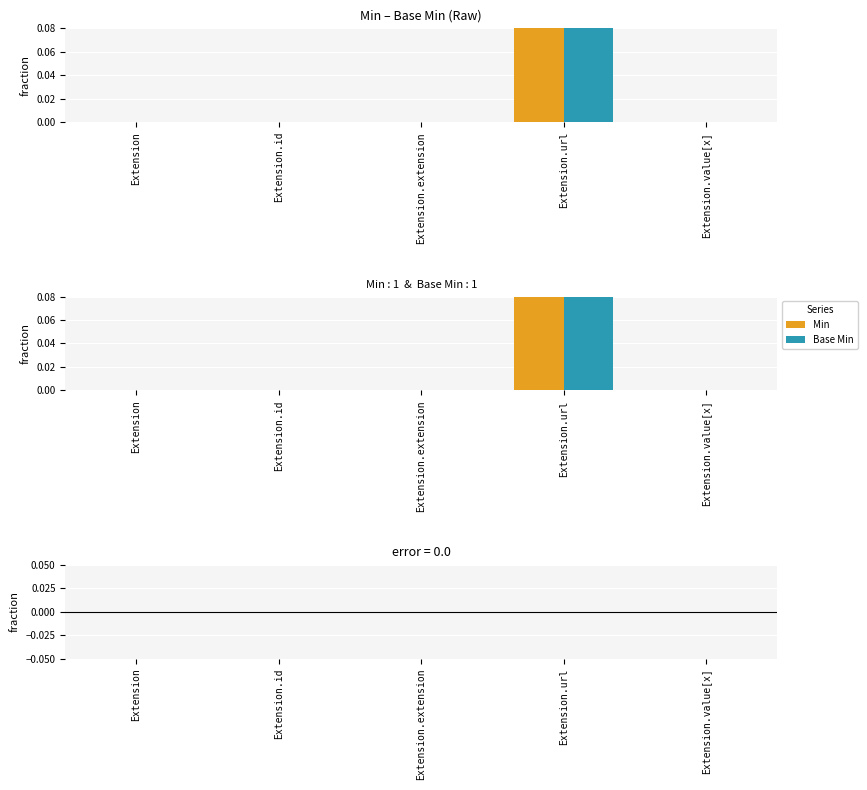

Rank the series by their maximum value, from lowest to highest.

Min − Base Min, Min, Base Min